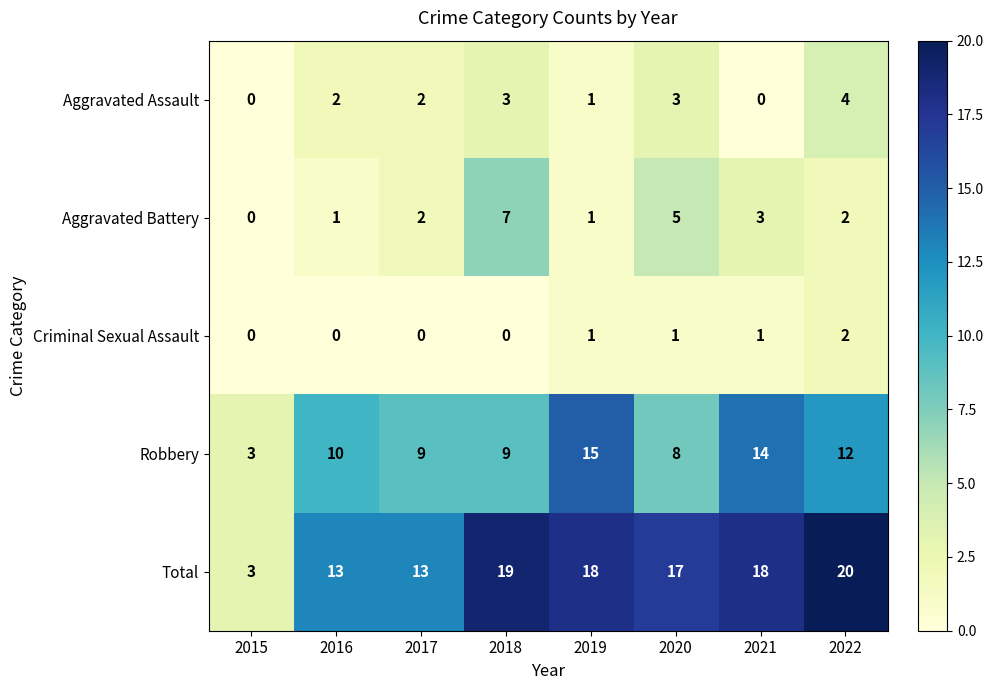

How many Criminal Sexual Assault values are between 0 and 1?

7